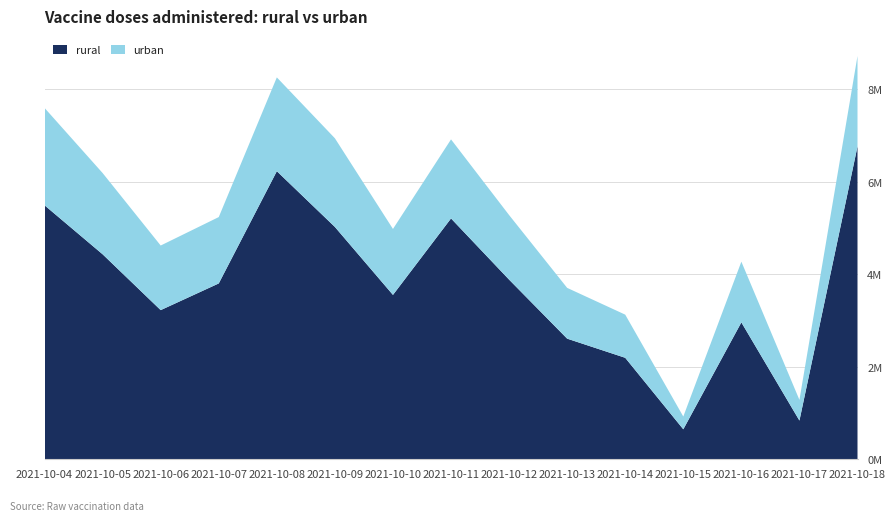

Reading left to right, list all the values displayed in this chart.

rural: 5494820	4434761	3227195	3804447	6232732	5026498	3556414	5210662	3886546	2609751	2195515	648942	2962090	837762	6768793
urban: 2106073	1757525	1397212	1435573	2029124	1918207	1426373	1710040	1396959	1098357	933416	275793	1313201	447302	1954854